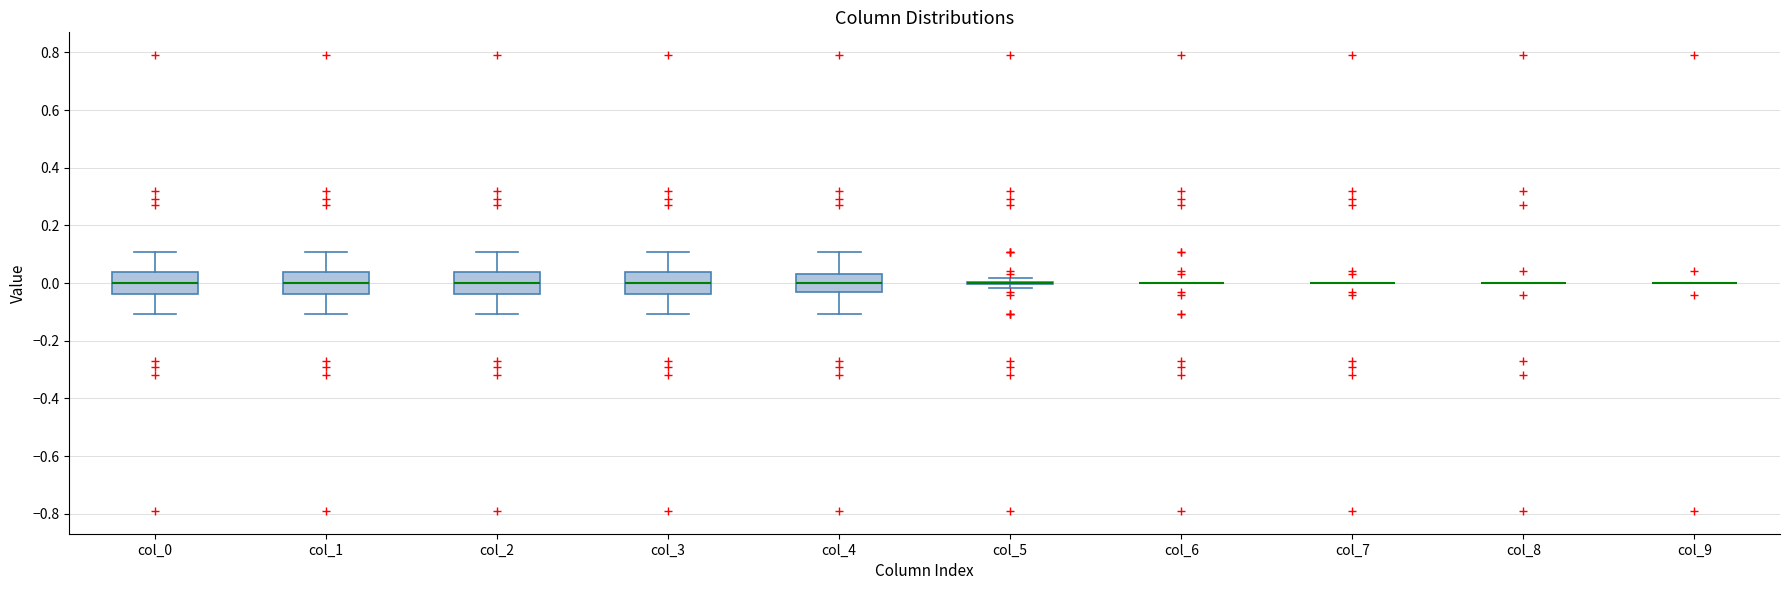

Reading left to right, read every box against the y-axis: the position of its median line, the range the box covers, and the ends of its whiskers. The values are not printed on the chart, so give them approximately, as read against the axis.

col_0: median 0.00, box -0.04 to 0.04, whiskers -0.10 to 0.10
col_1: median 0.00, box -0.04 to 0.04, whiskers -0.10 to 0.10
col_2: median 0.00, box -0.04 to 0.04, whiskers -0.10 to 0.10
col_3: median 0.00, box -0.04 to 0.04, whiskers -0.10 to 0.10
col_4: median 0.00, box -0.04 to 0.04, whiskers -0.10 to 0.10
col_5: box collapsed to a line at 0.00, whiskers -0.02 to 0.02
col_6: box collapsed to a line at 0.00, whiskers 0.00 to 0.00
col_7: box collapsed to a line at 0.00, whiskers 0.00 to 0.00
col_8: box collapsed to a line at 0.00, whiskers 0.00 to 0.00
col_9: box collapsed to a line at 0.00, whiskers 0.00 to 0.00